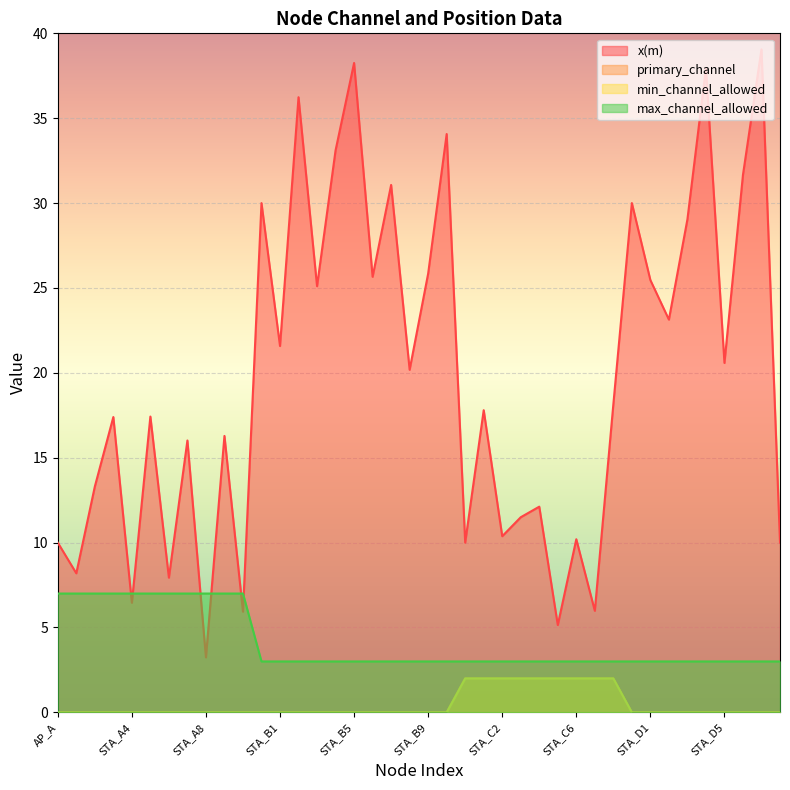

True or false: primary_channel and min_channel_allowed intersect in this chart.

False